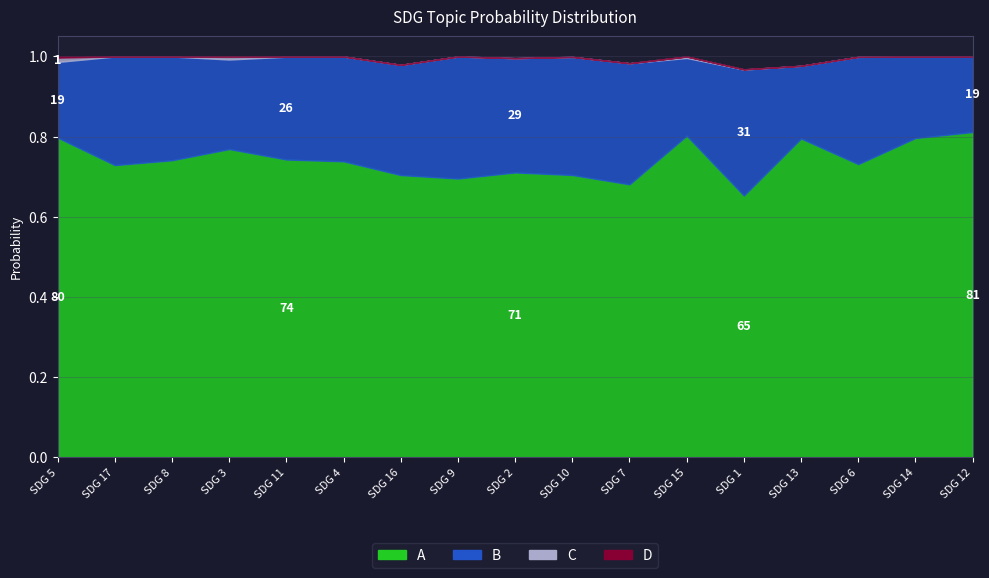

What is the average value of the B series?

0.3